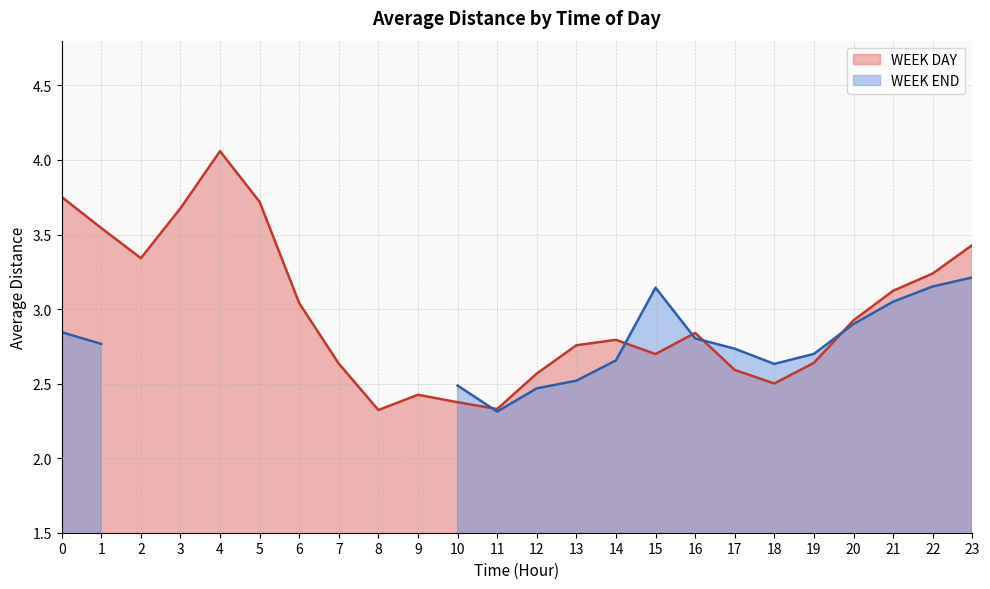

What is the average value of the WEEK END series?

2.8